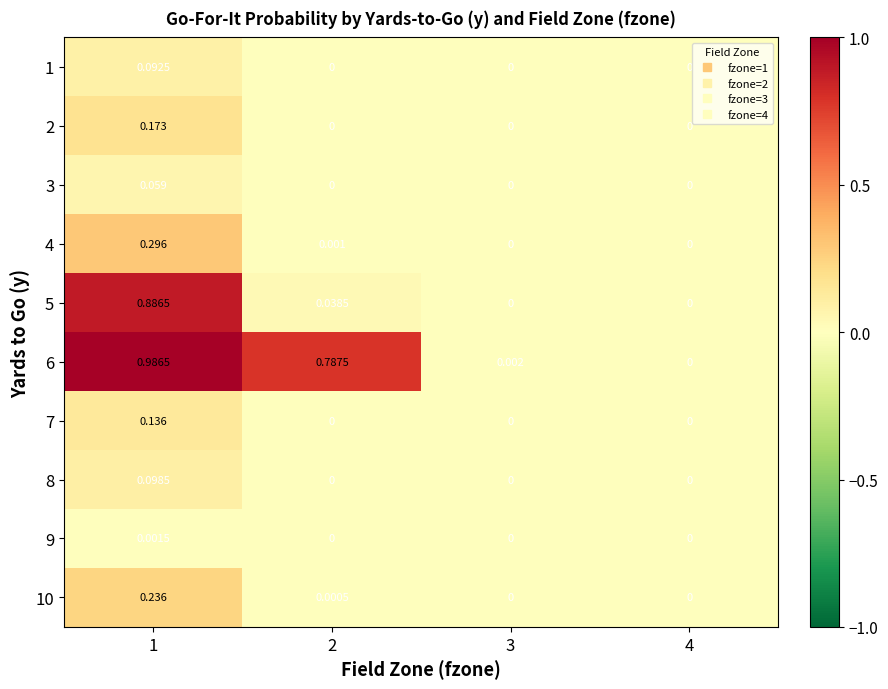

At which category is the sum across all series the highest?

1